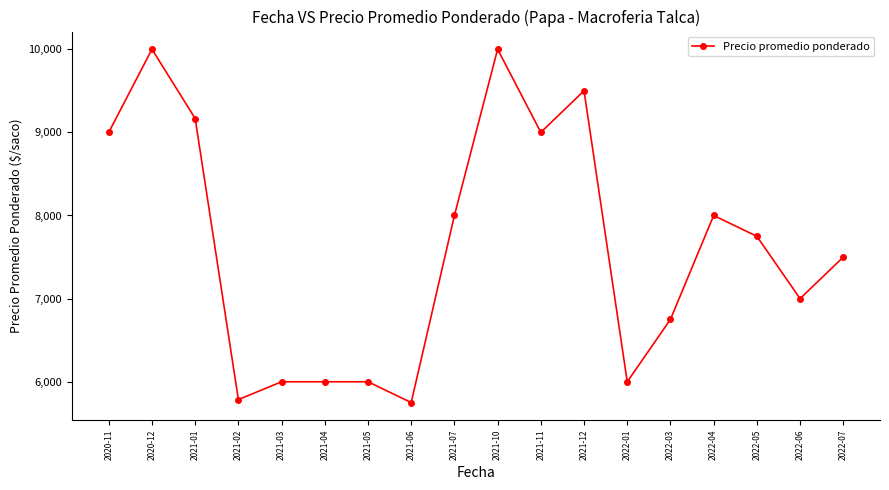

Approximately how many times larger is the value at 2020-12 compared to 2022-01?

1.7